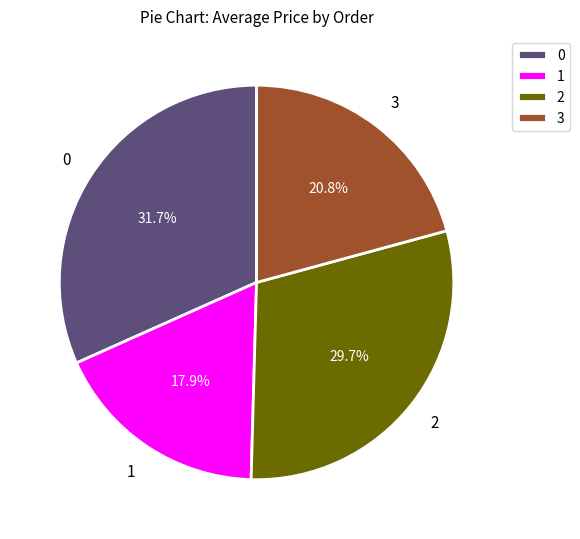

What is the ratio of the value at 3 to the value at 2?

0.7